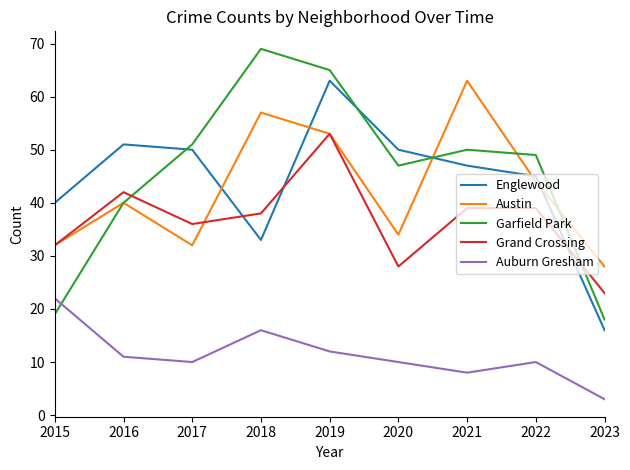

At how many categories does at least one series exceed 53?

3